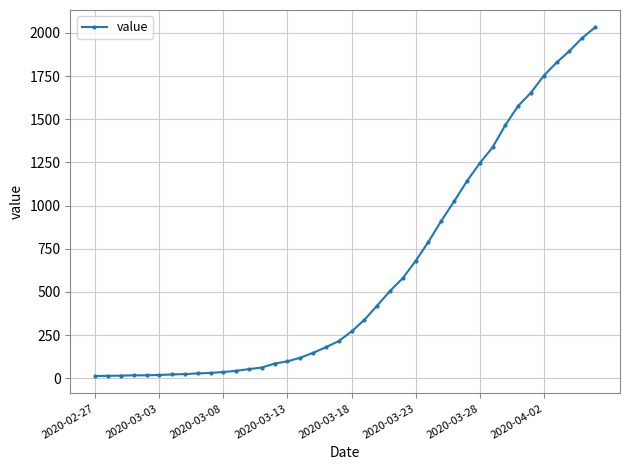

What is the difference between the maximum and second lowest values?

2018